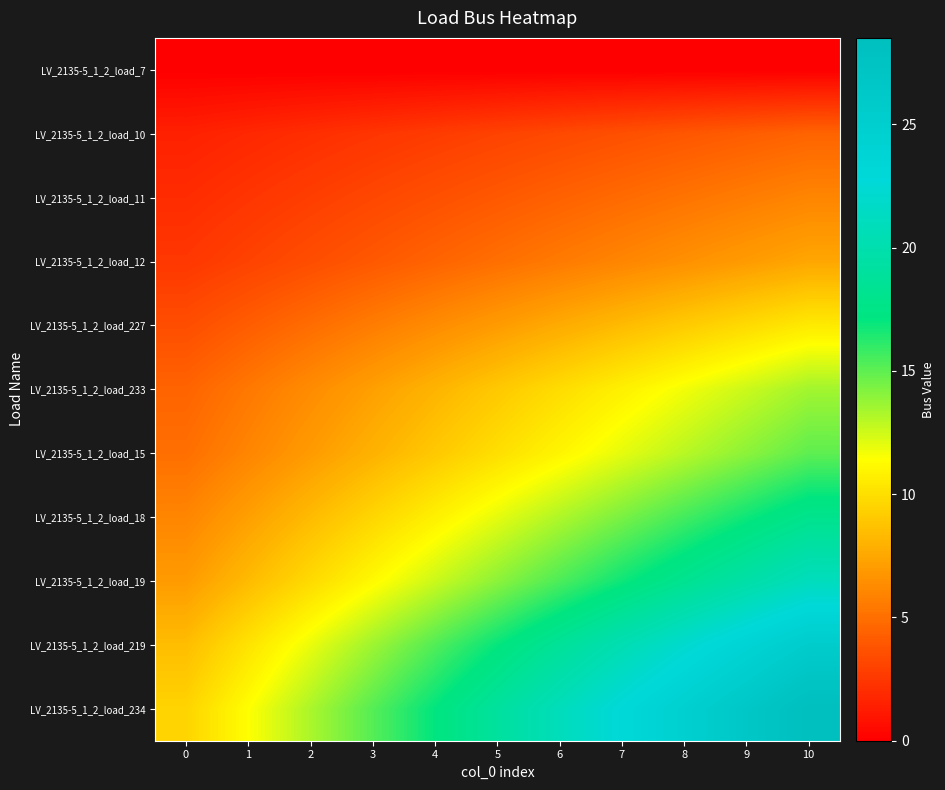

What is the difference between the highest and lowest values at 1?

11.4